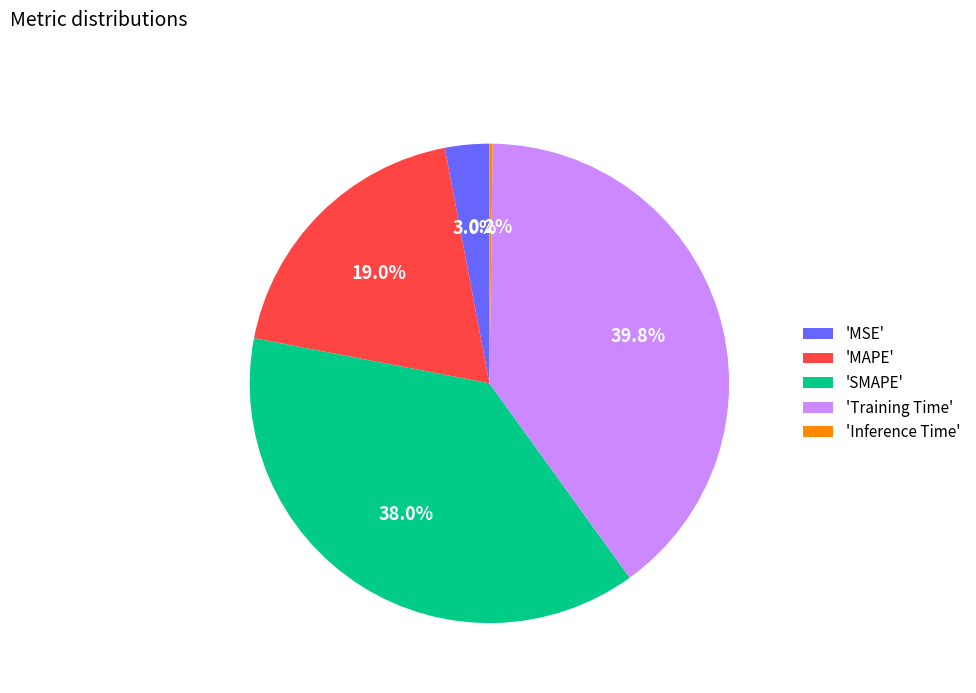

Does 'SMAPE' account for over 50% of the chart?

No